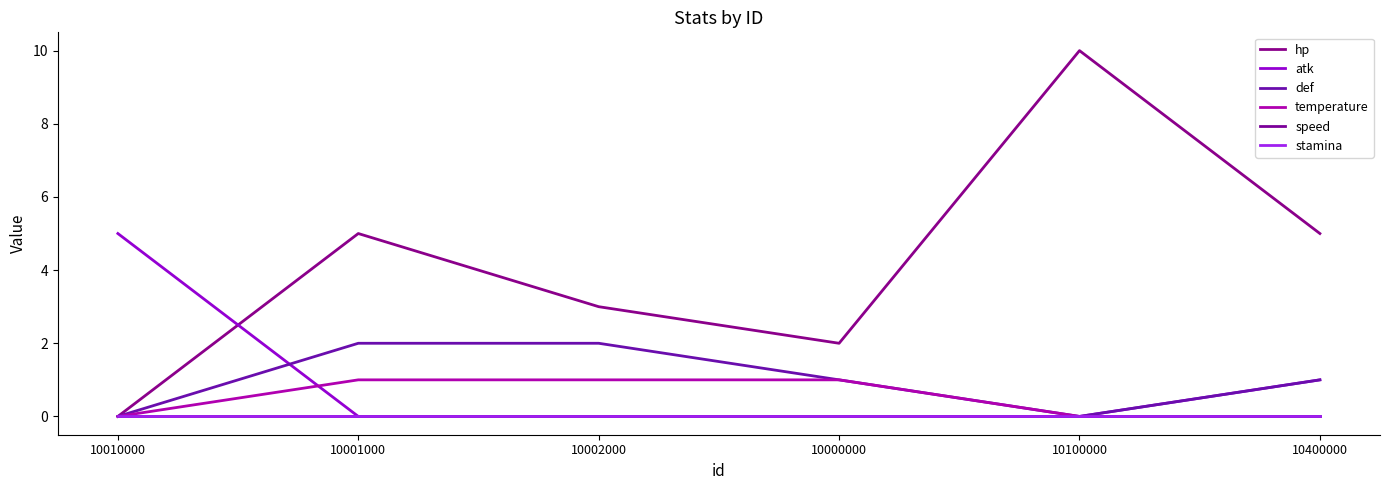

Reading right to left, transcribe all the data shown in this chart.

hp: 10400000=5	10100000=10	10000000=2	10002000=3	10001000=5	10010000=0
atk: 10400000=1	10100000=0	10000000=0	10002000=0	10001000=0	10010000=5
def: 10400000=1	10100000=0	10000000=1	10002000=2	10001000=2	10010000=0
temperature: 10400000=0	10100000=0	10000000=1	10002000=1	10001000=1	10010000=0
speed: 10400000=0	10100000=0	10000000=0	10002000=0	10001000=0	10010000=0
stamina: 10400000=0	10100000=0	10000000=0	10002000=0	10001000=0	10010000=0